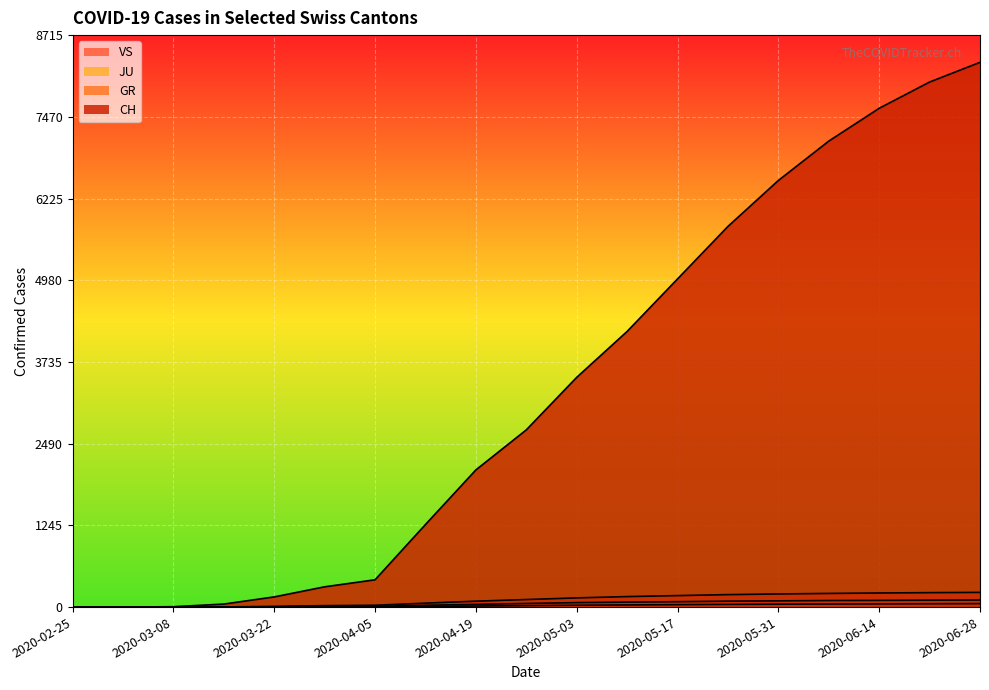

Is the value of VS at 2020-03-15 greater than the value of JU at 2020-04-12?

No